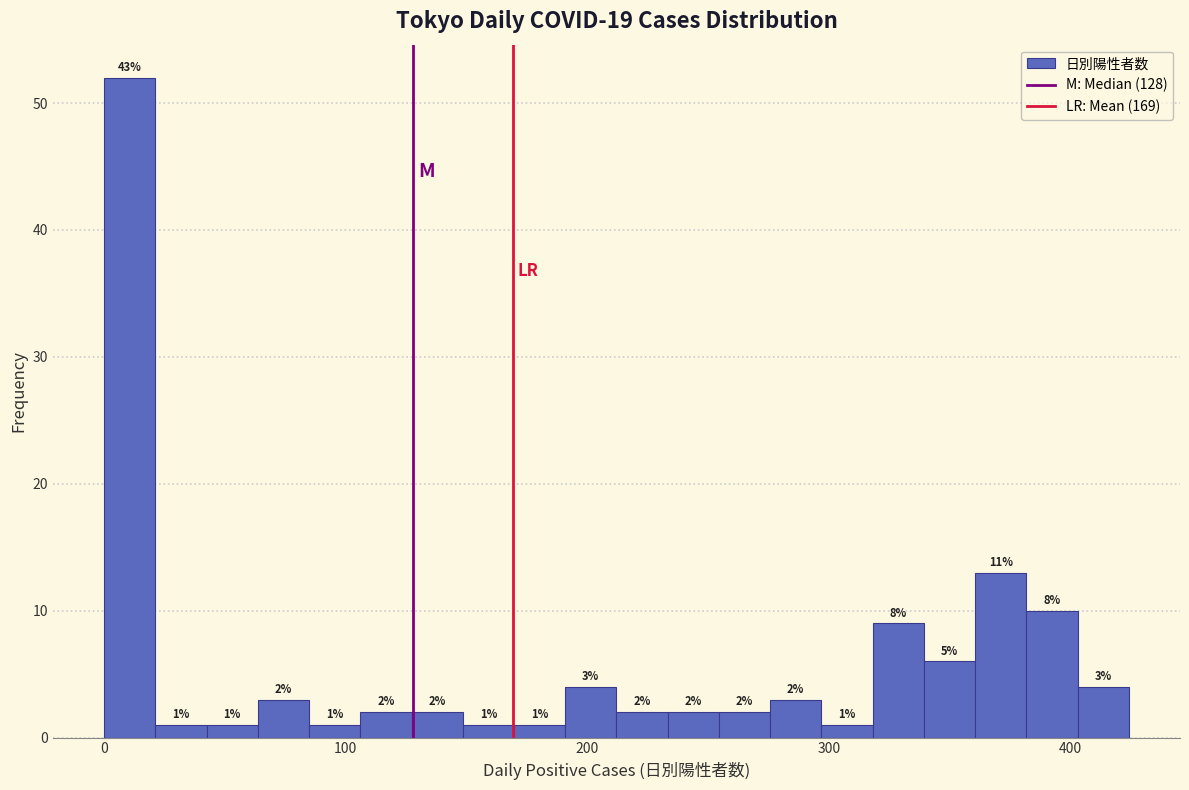

Around what value on the x-axis is the tallest bar? Give the approximate position of its centre, as read against the axis.

10